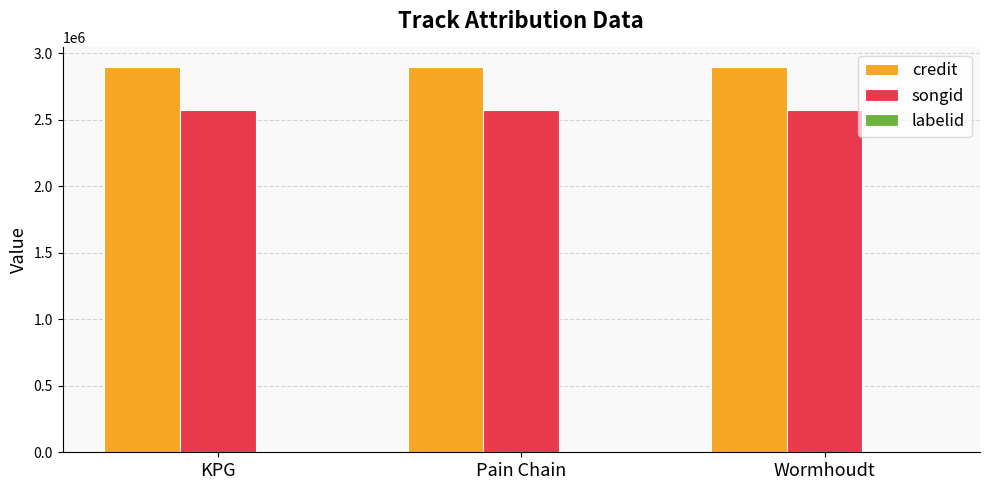

Which series has the largest total across all categories?

credit